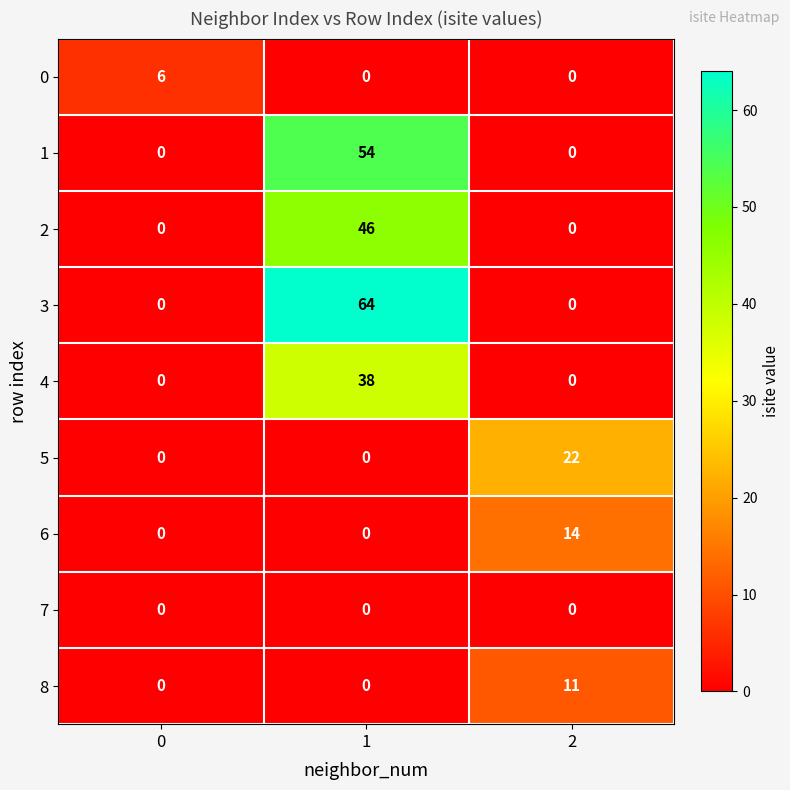

What is the difference between the 3 values at 2 and 1?

64